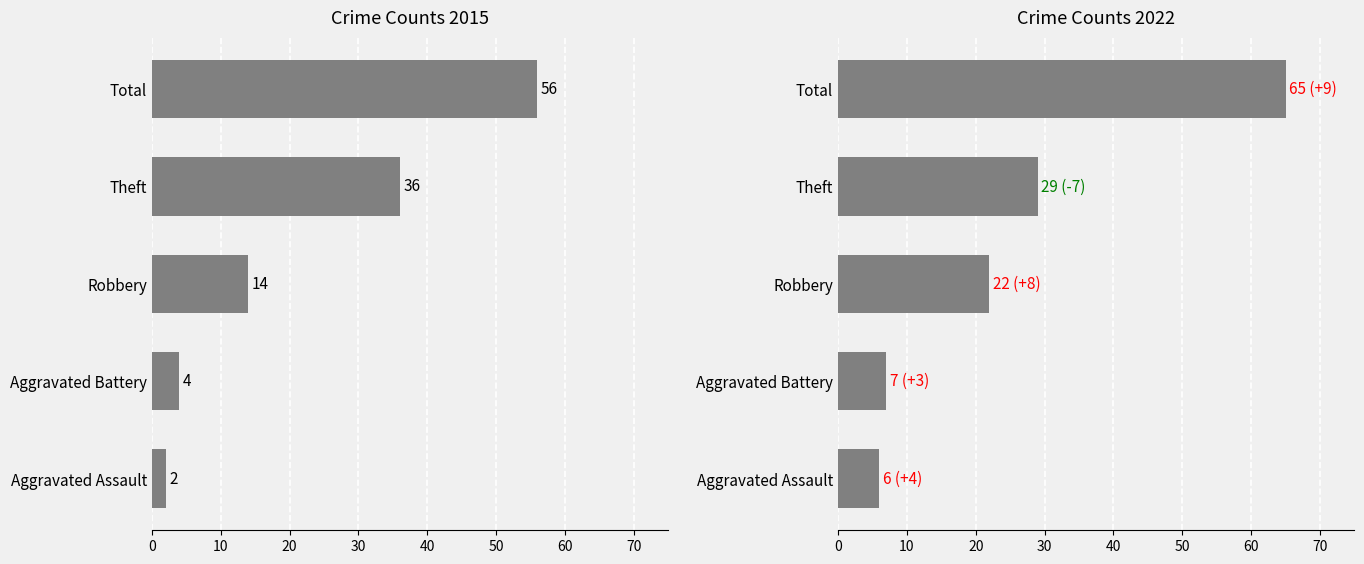

Rank the series by their average value, from highest to lowest.

2022, 2015